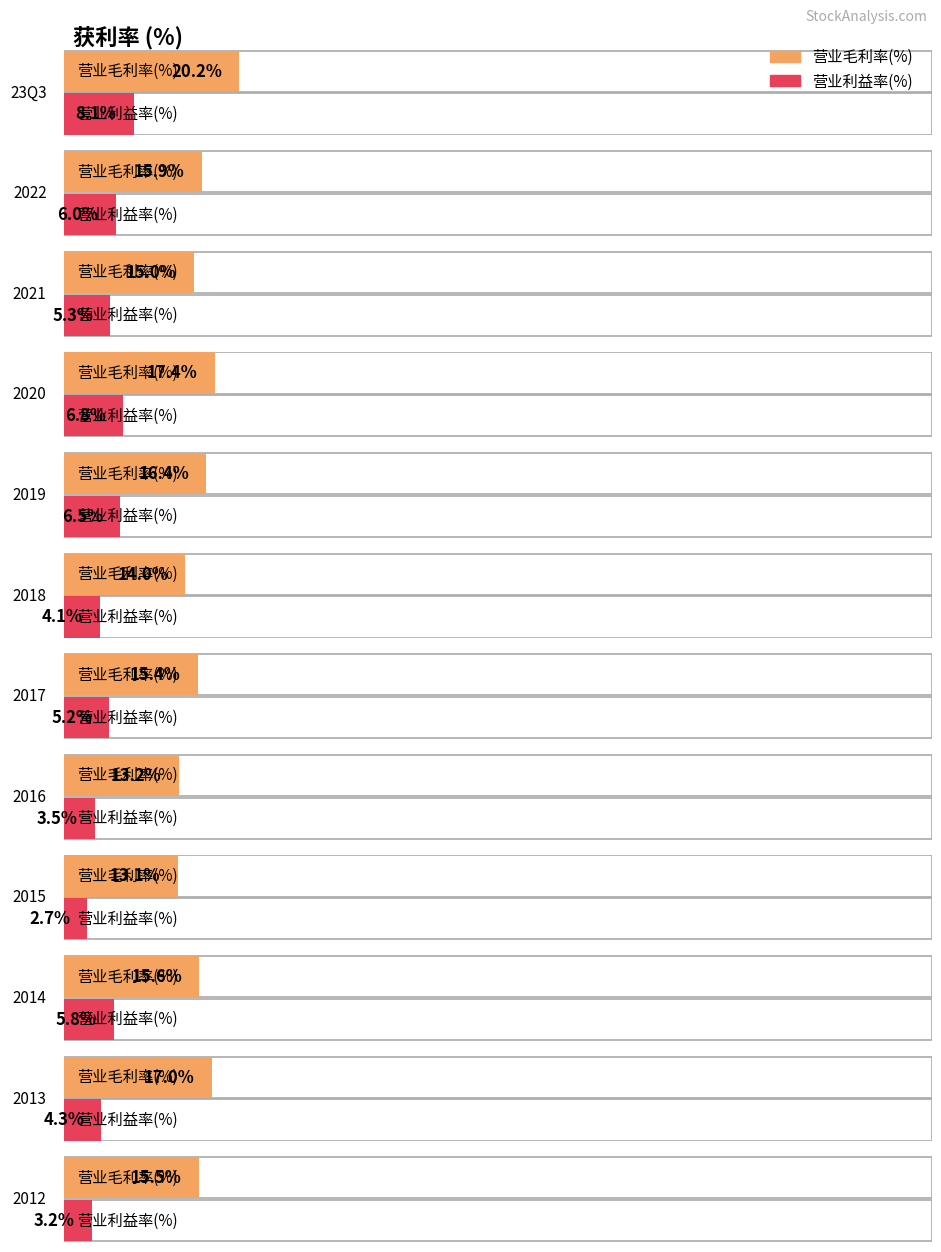

What are all the series names shown in the legend?

营业毛利率(%), 营业利益率(%)